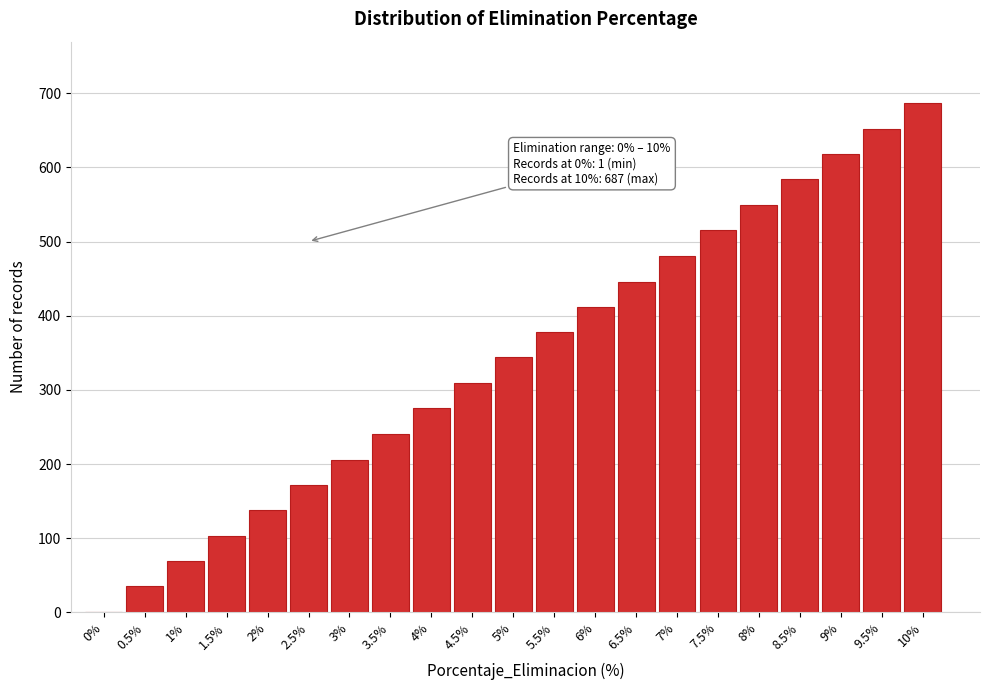

Reading left to right, what are all the values shown in this chart?

0%=1	0.5%=35	1%=69	1.5%=103	2%=138	2.5%=172	3%=206	3.5%=241	4%=275	4.5%=309	5%=344	5.5%=378	6%=412	6.5%=446	7%=481	7.5%=515	8%=549	8.5%=584	9%=618	9.5%=652	10%=687